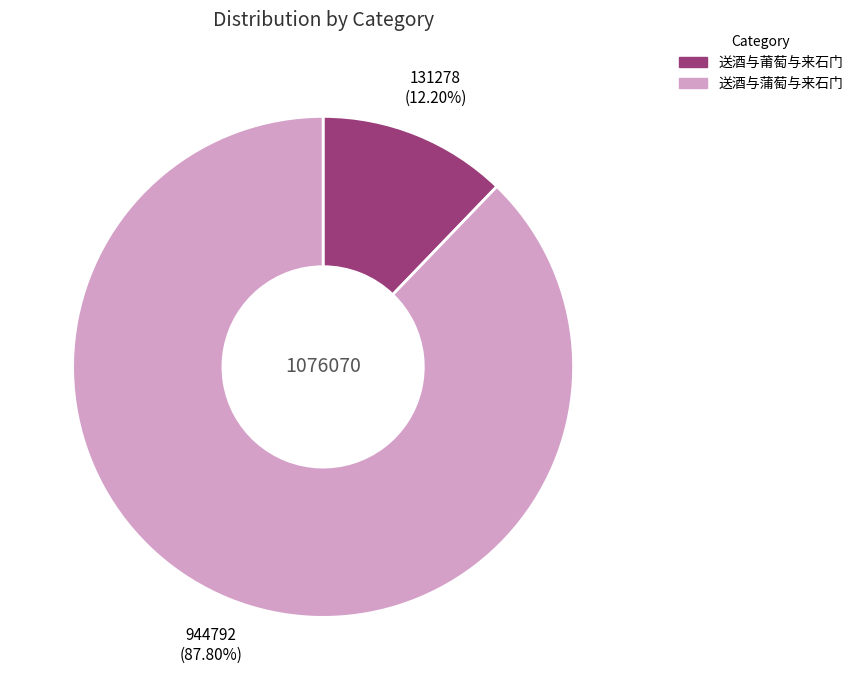

Count the number of slices in the pie.

2